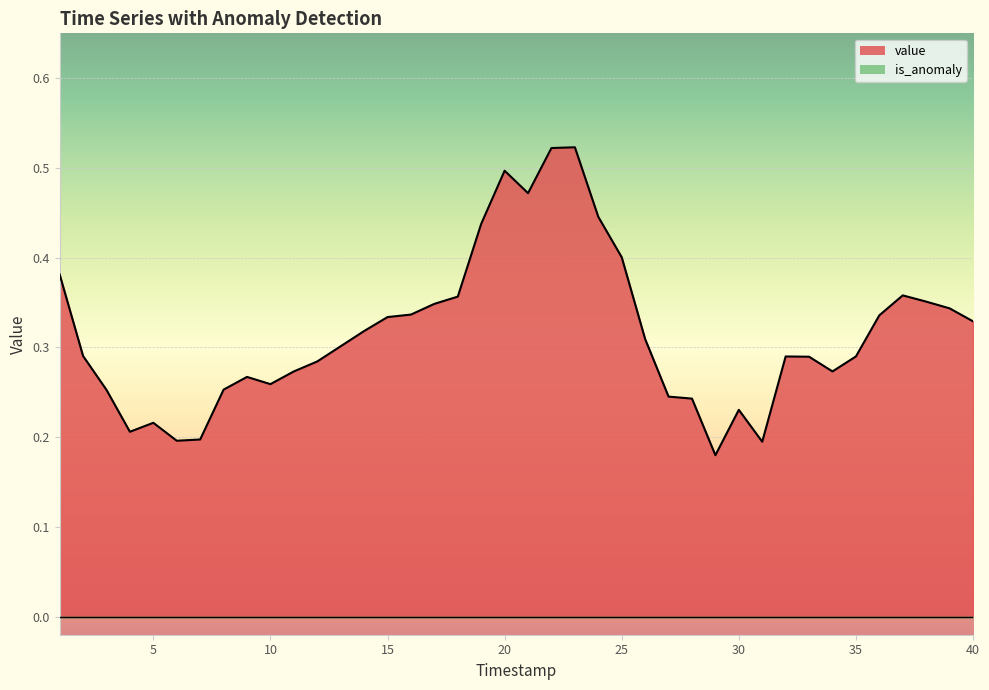

What is the change in value from 15 to 25?

+0.1